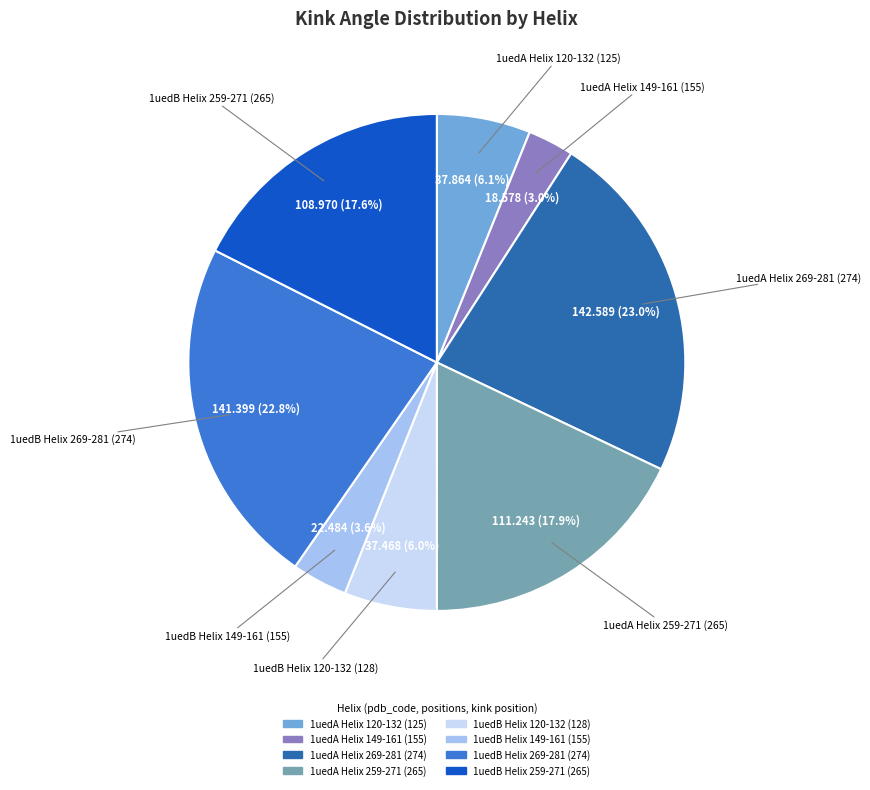

Does 1uedB Helix 269-281 (274) represent more than half of the total?

No